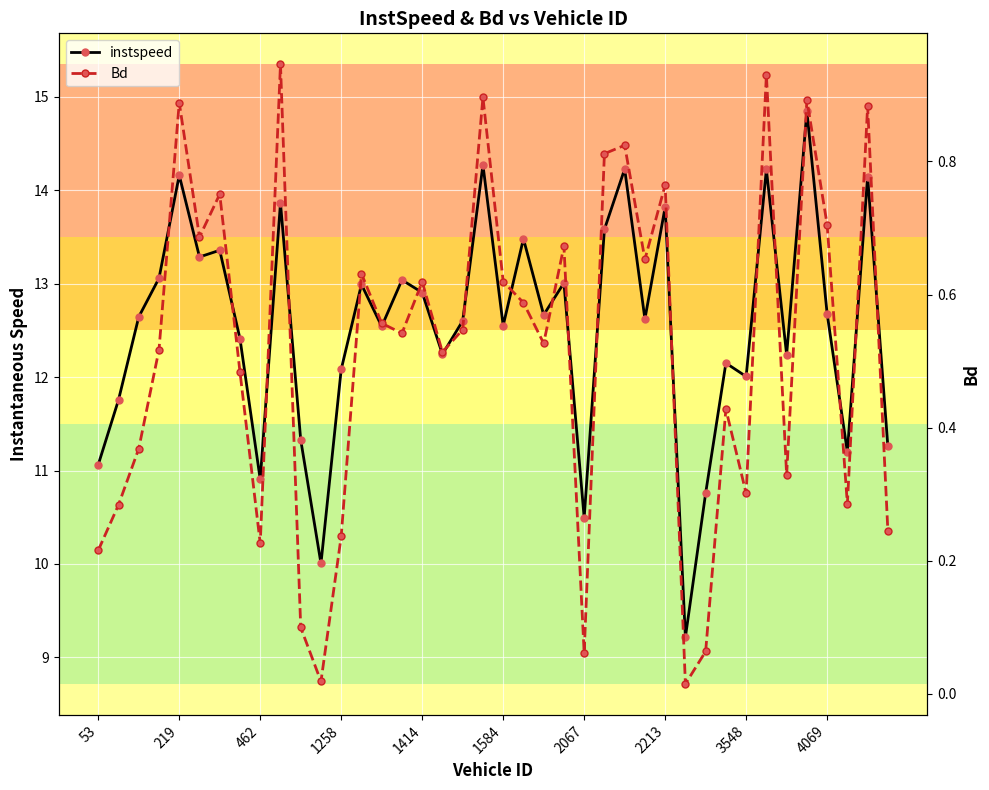

What are all the series names shown in the legend?

instspeed, Bd